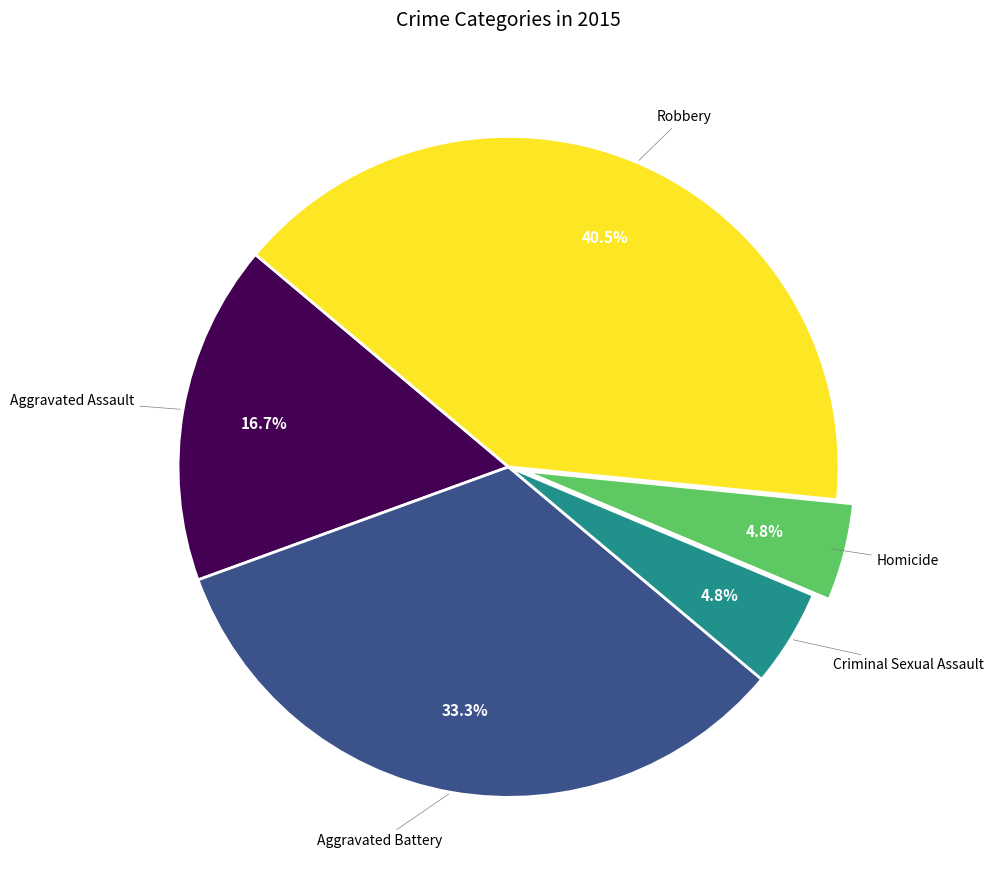

Count the number of slices in the pie.

5